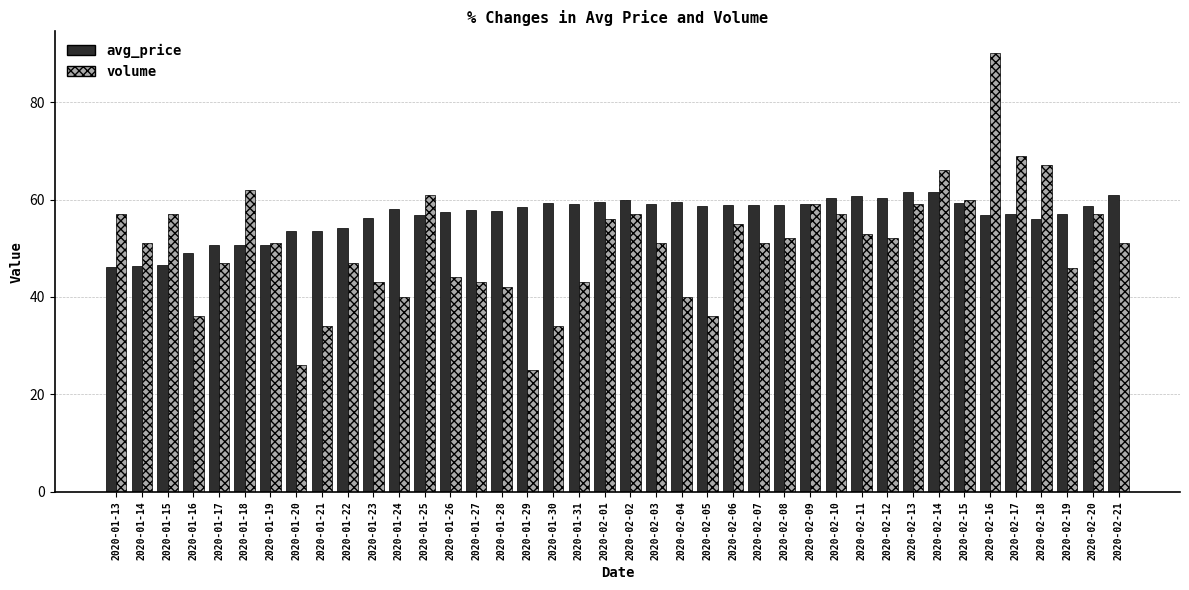

The volume series shows 53.0 at 2020-02-11. True or false?

True